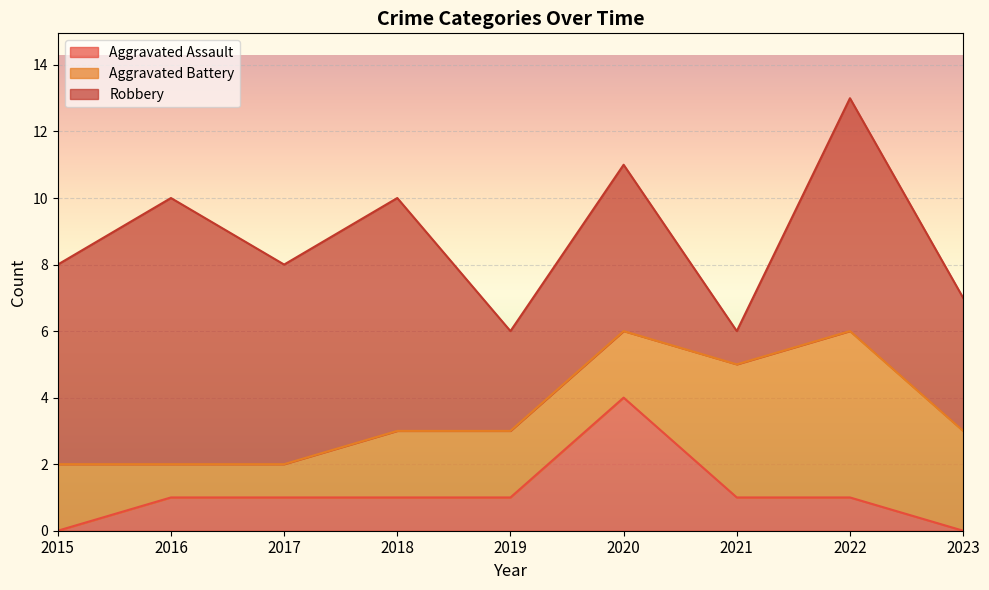

Reading right to left, extract all data points from this chart.

Aggravated Assault: 0	1	1	4	1	1	1	1	0
Aggravated Battery: 3	5	4	2	2	2	1	1	2
Robbery: 4	7	1	5	3	7	6	8	6